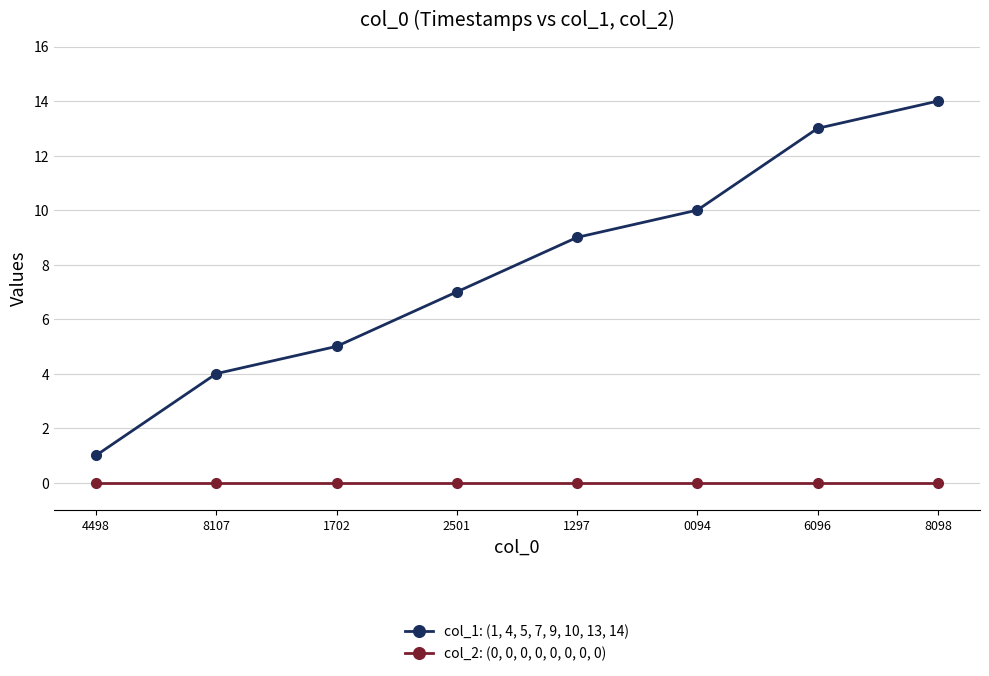

What is the approximate value of col_1: (1, 4, 5, 7, 9, 10, 13, 14) at 4498?

1